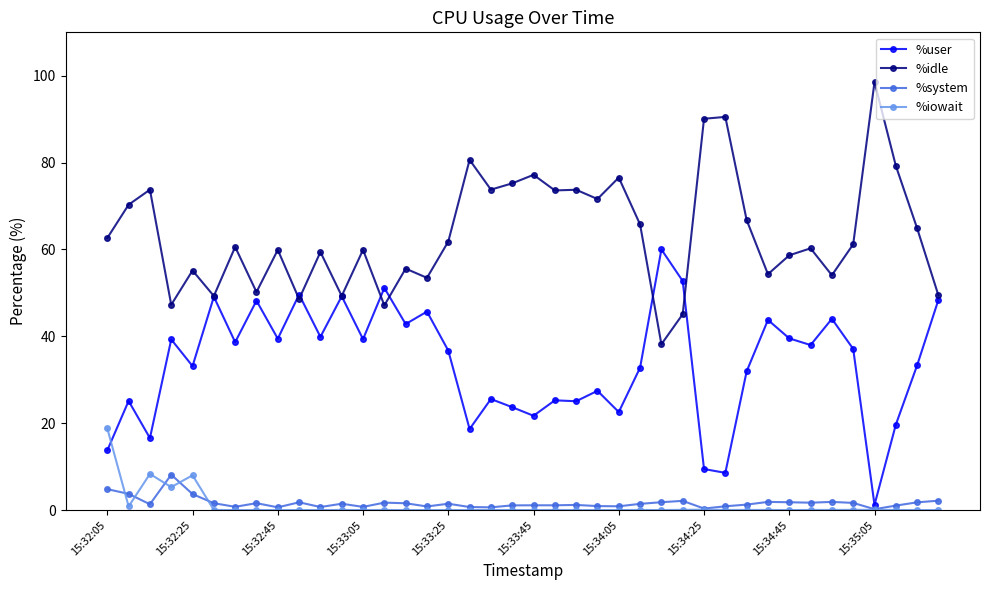

True or false: %user and %system intersect in this chart.

False